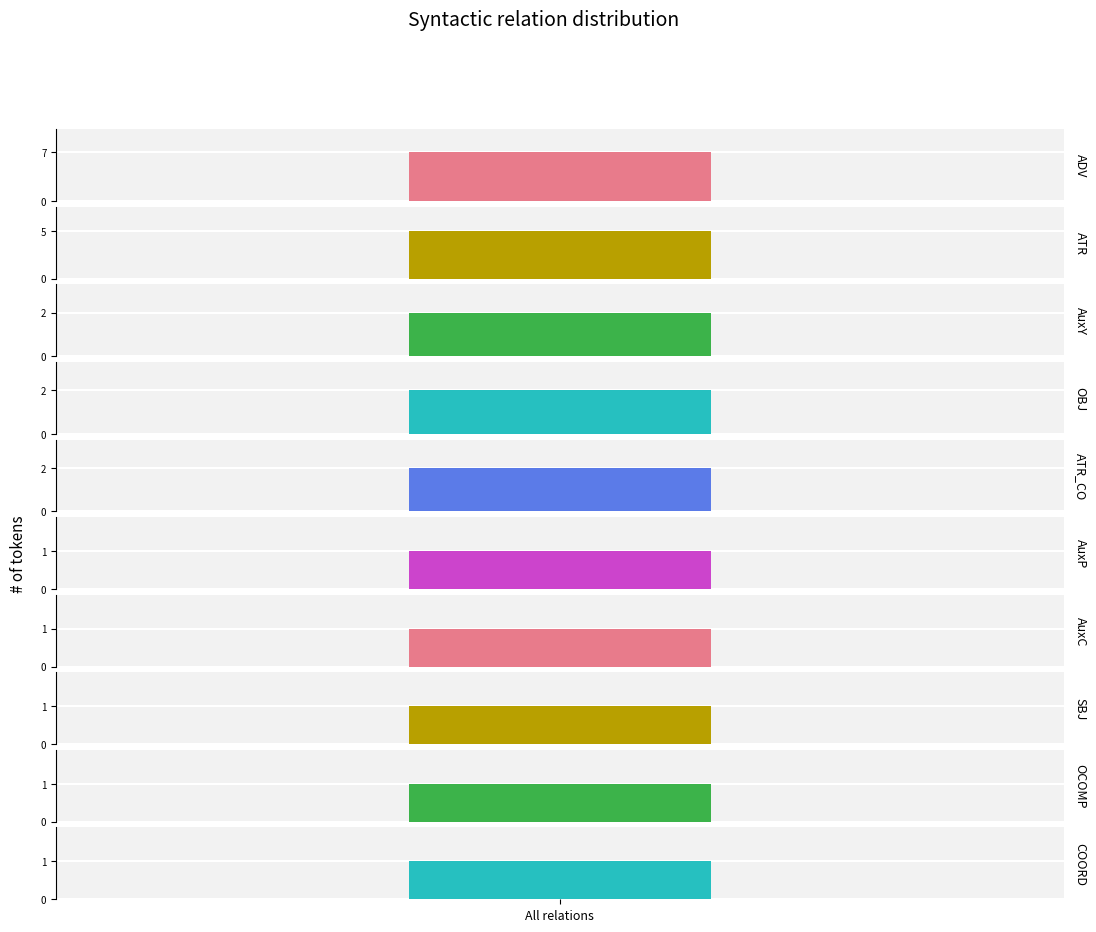

Rank the categories by value from lowest to highest.

AuxP, AuxC, SBJ, OCOMP, COORD, AuxY, OBJ, ATR_CO, ATR, ADV